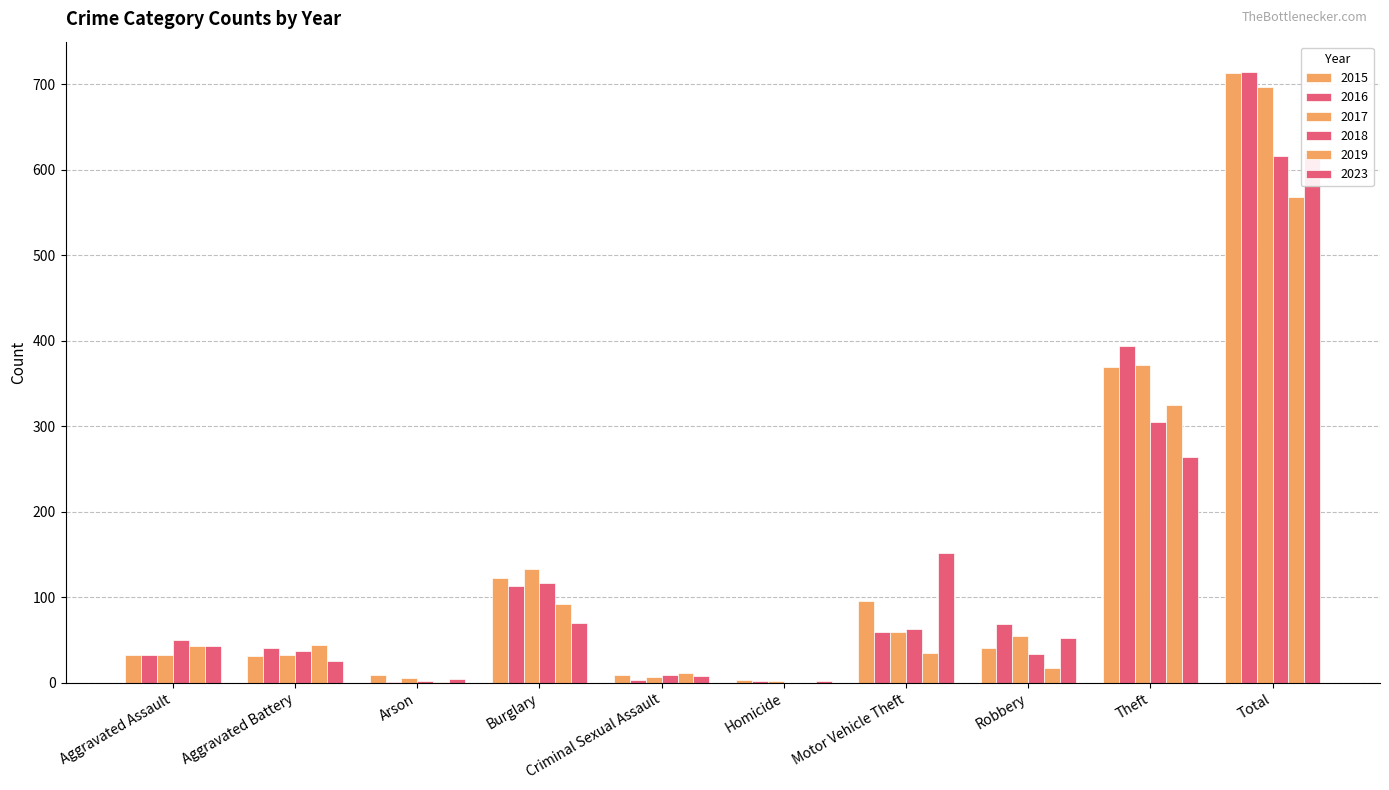

What is the minimum value for 2023?

2